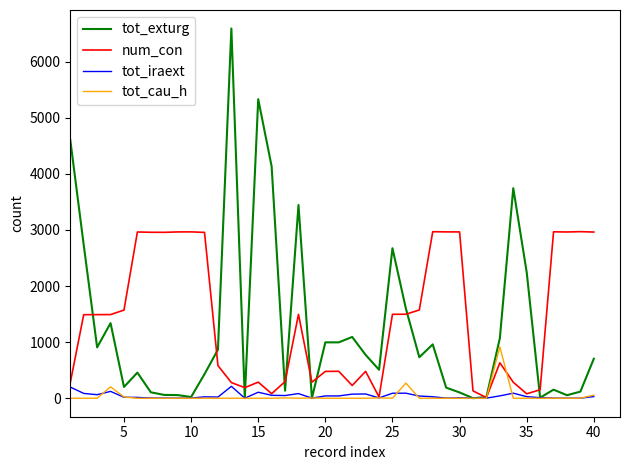

List the series in order of their peak value, lowest first.

tot_iraext, tot_cau_h, num_con, tot_exturg